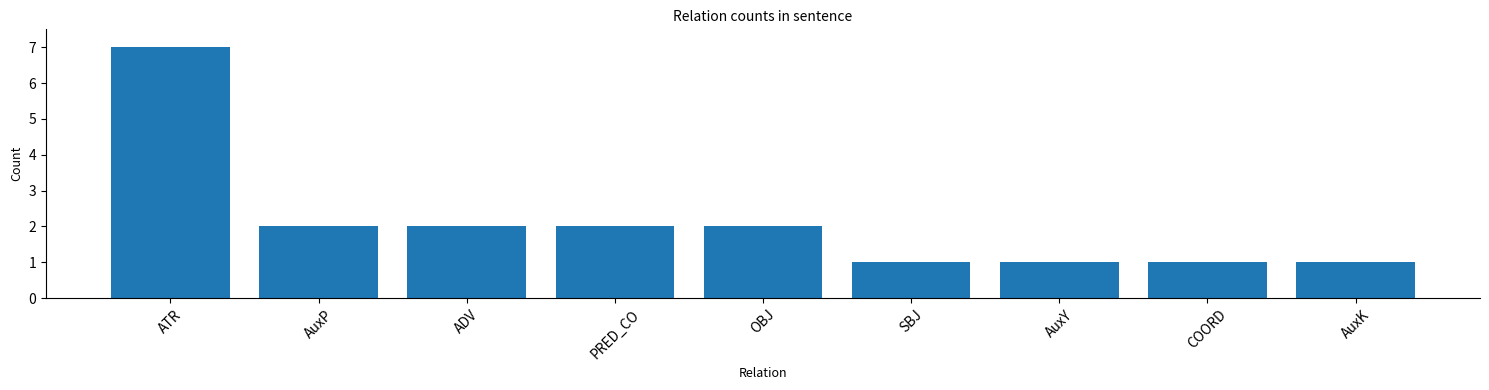

True or false: the data shows 3 at OBJ.

False